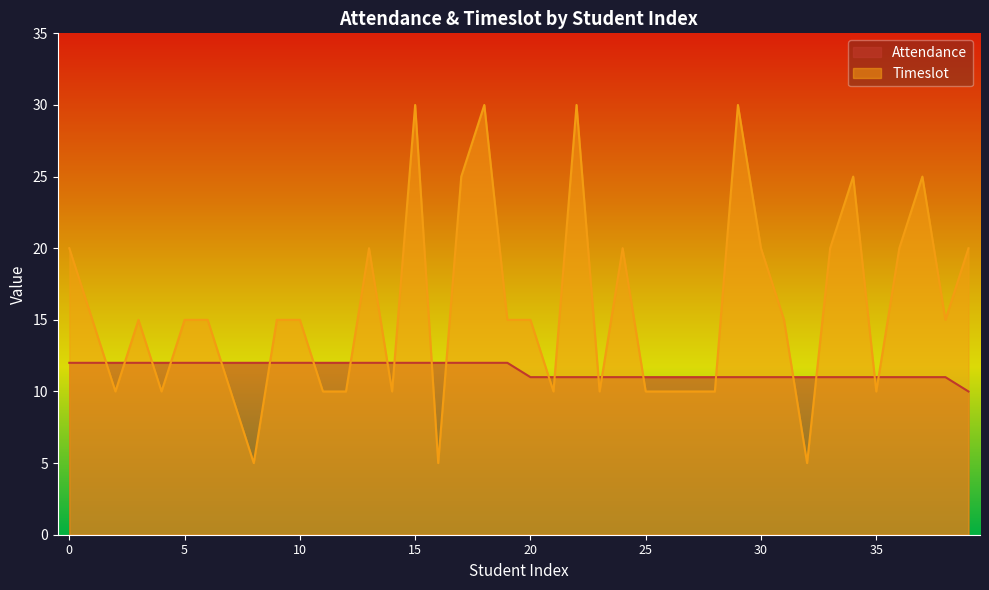

At which category is the sum across all series the highest?

15